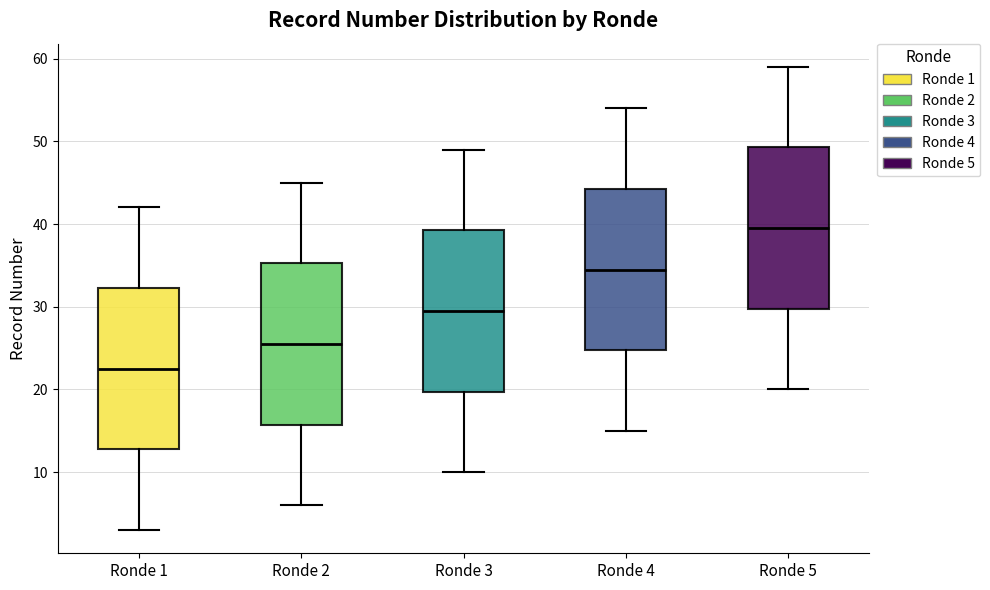

Reading left to right, transcribe this box plot: for each box, give where its median line is, the range the box spans, and where its two whiskers end, as read against the y-axis. The values are not printed on the chart, so give them approximately, as read against the axis.

Ronde 1: median 23, box 13 to 32, whiskers 3 to 42
Ronde 2: median 26, box 16 to 35, whiskers 6 to 45
Ronde 3: median 30, box 20 to 39, whiskers 10 to 49
Ronde 4: median 35, box 25 to 44, whiskers 15 to 54
Ronde 5: median 40, box 30 to 49, whiskers 20 to 59